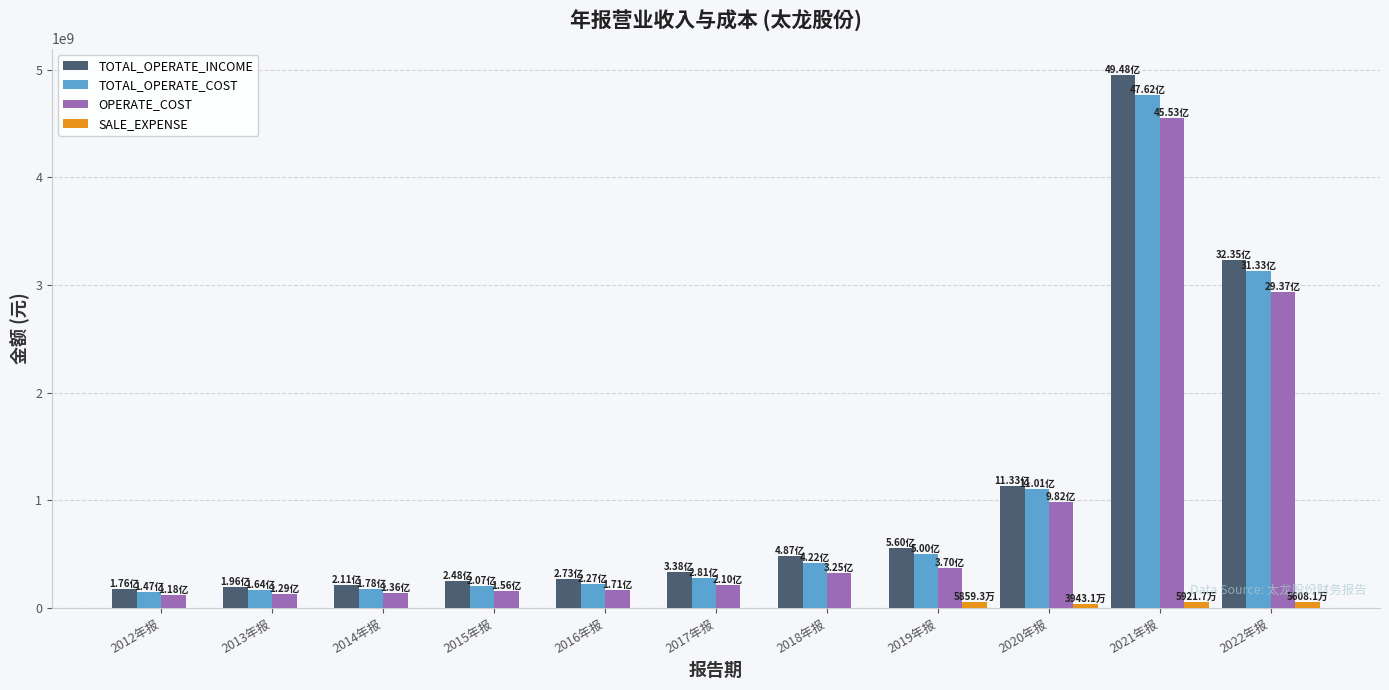

Which series changed the most between 2014年报 and 2020年报?

TOTAL_OPERATE_COST